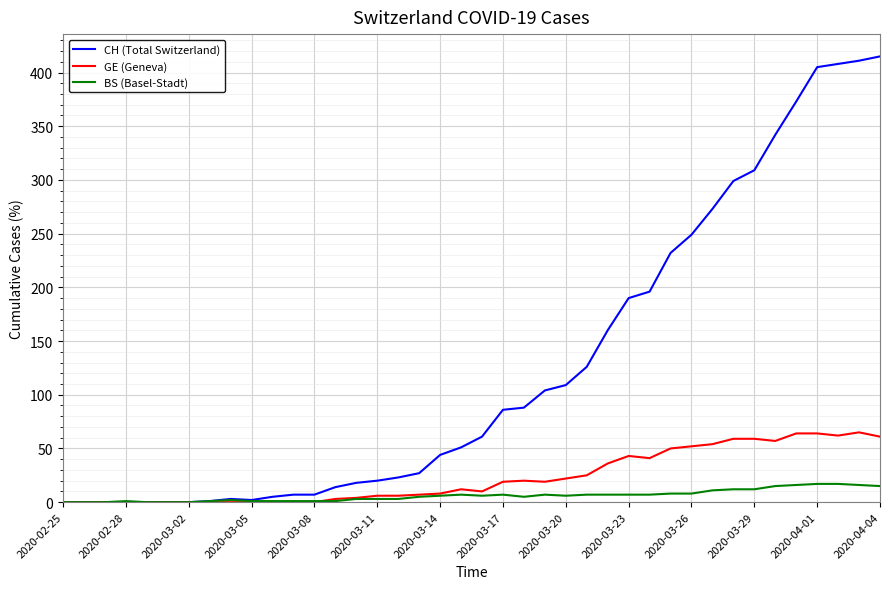

List the series in order of their peak value, highest first.

CH (Total Switzerland), GE (Geneva), BS (Basel-Stadt)